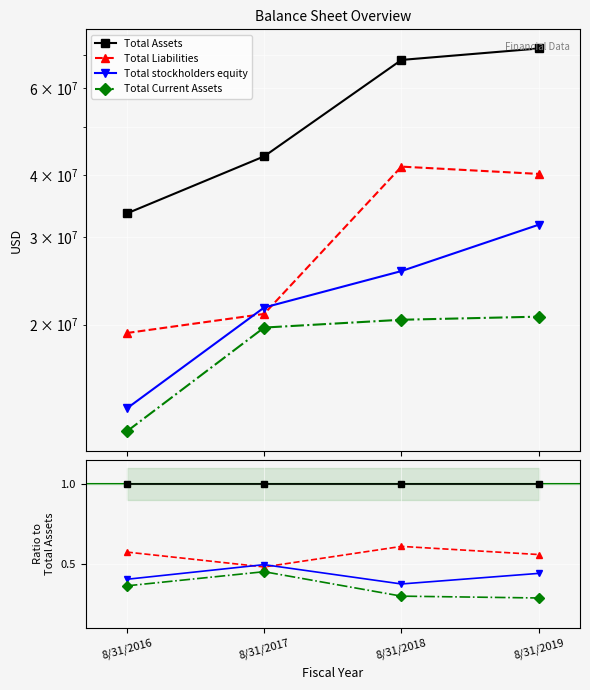

How many series are shown in this chart?

4